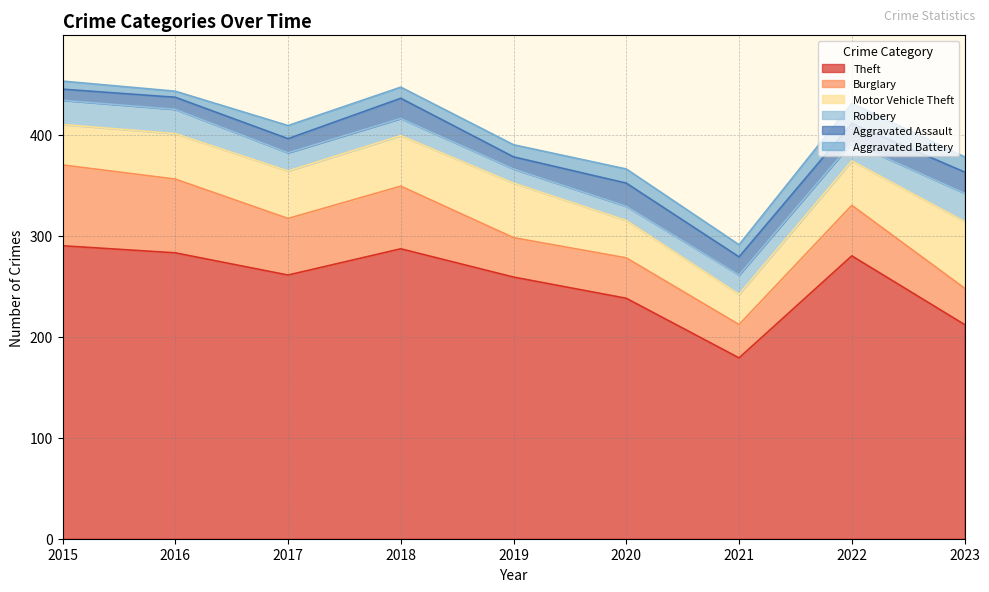

In Aggravated Assault, how many points are higher than both neighbors (excluding endpoints)?

2